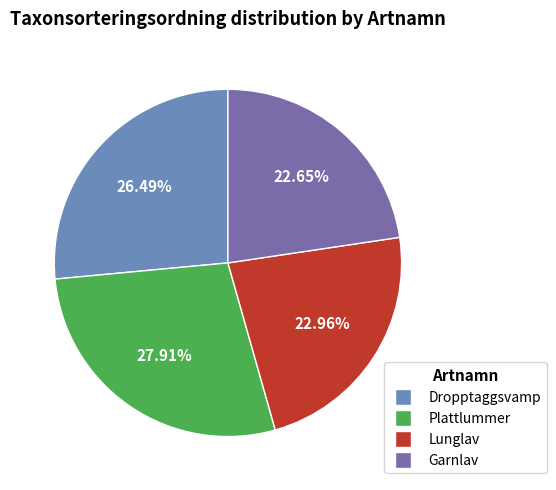

Which slice is the largest?

Plattlummer